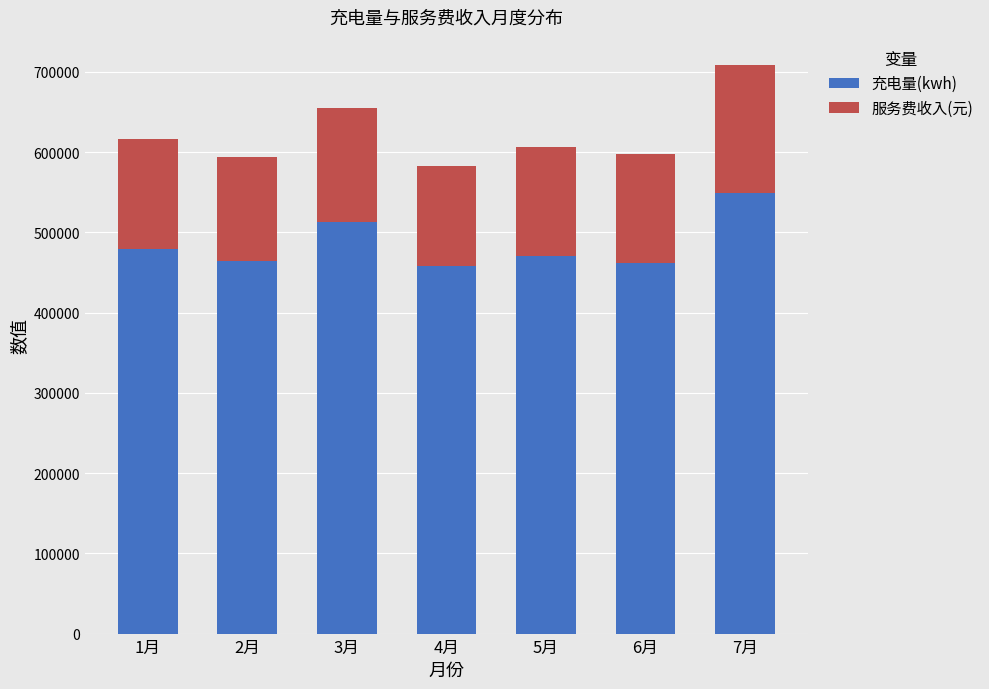

What is the average value of the 充电量(kwh) series?

485089.8